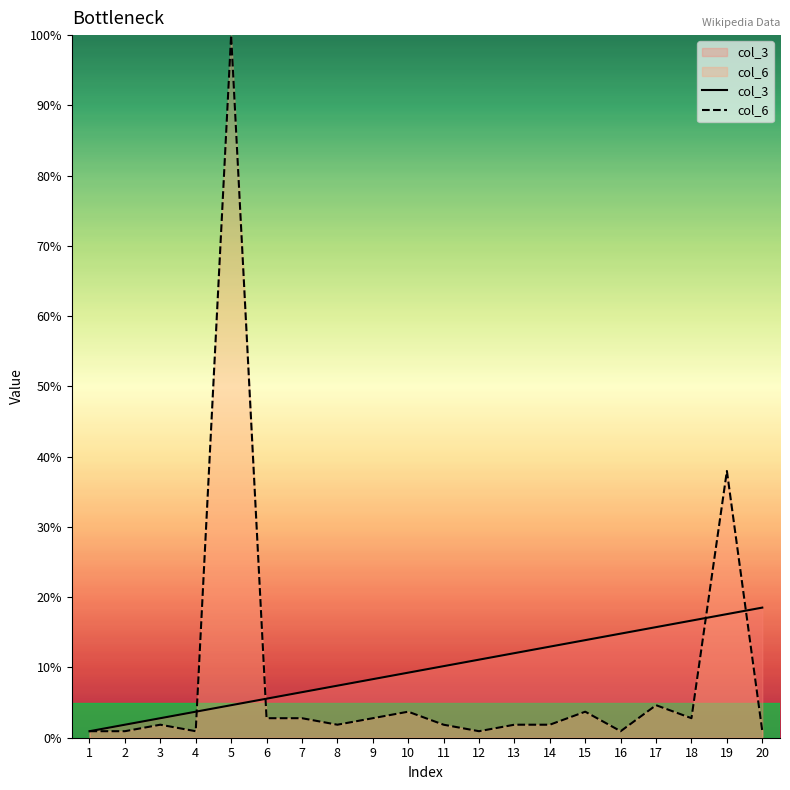

Reading right to left, extract all data points from this chart.

col_3: 20=18.5	19=17.6	18=16.7	17=15.7	16=14.8	15=13.9	14=13.0	13=12.0	12=11.1	11=10.2	10=9.3	9=8.3	8=7.4	7=6.5	6=5.6	5=4.6	4=3.7	3=2.8	2=1.9	1=0.9
col_6: 20=0.9	19=38.0	18=2.8	17=4.6	16=0.9	15=3.7	14=1.9	13=1.9	12=0.9	11=1.9	10=3.7	9=2.8	8=1.9	7=2.8	6=2.8	5=100.0	4=0.9	3=1.9	2=0.9	1=0.9